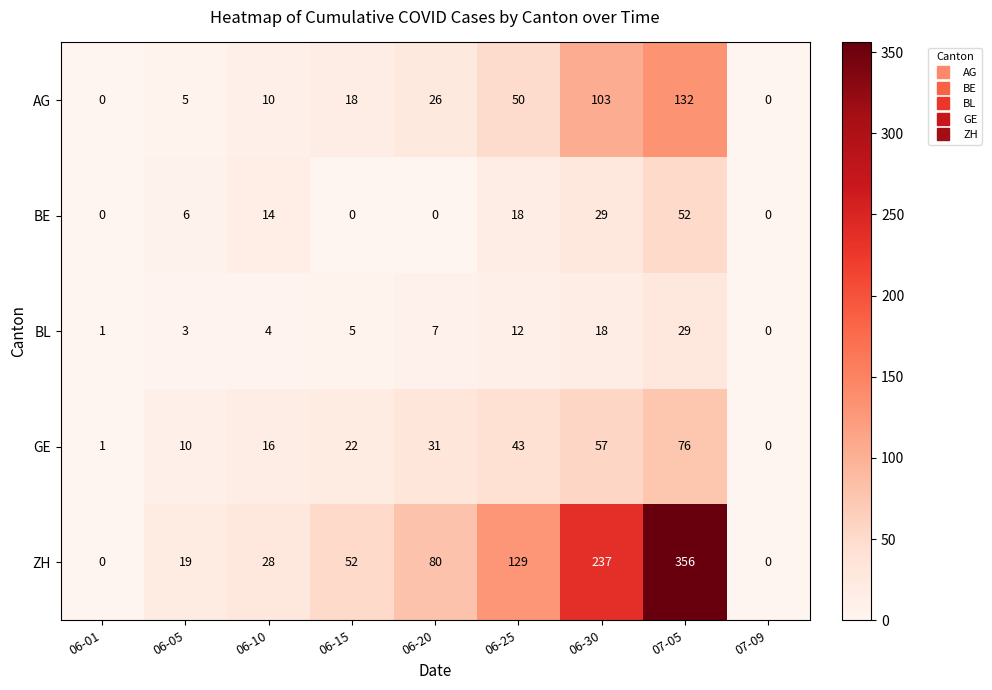

Is it true that BE equals 8 at 06-05?

False